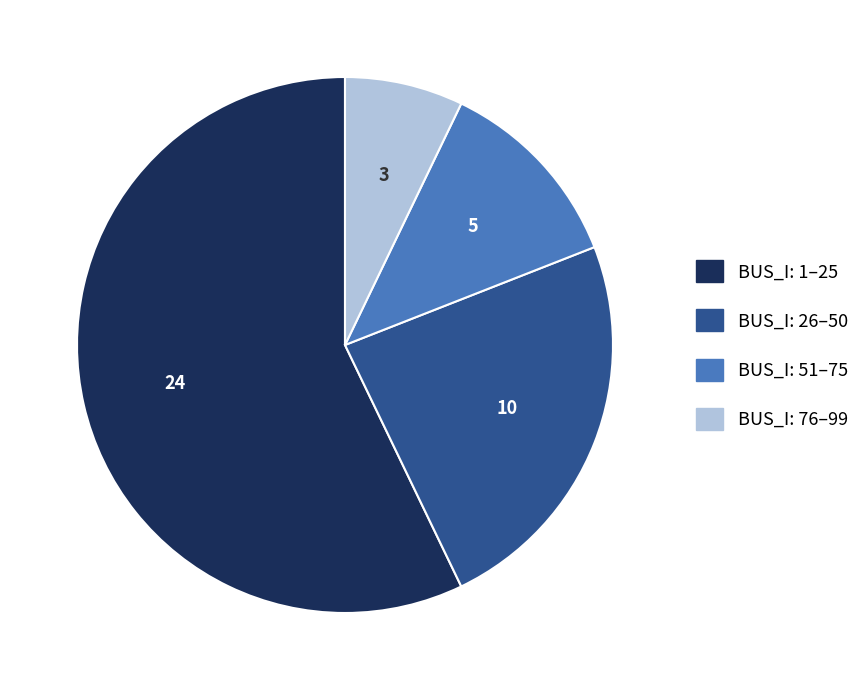

Rank the categories by value from highest to lowest.

BUS_I: 1–25, BUS_I: 26–50, BUS_I: 51–75, BUS_I: 76–99